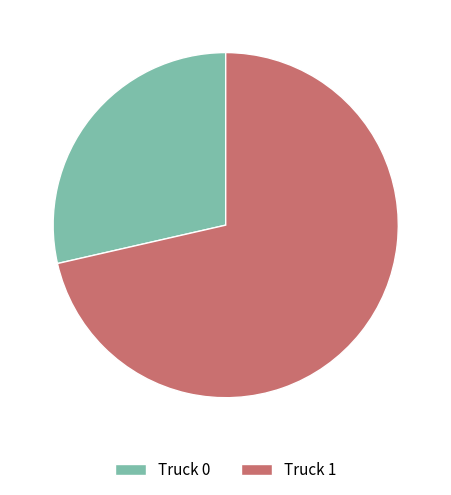

True or false: Truck 0 accounts for 29% of the total.

True